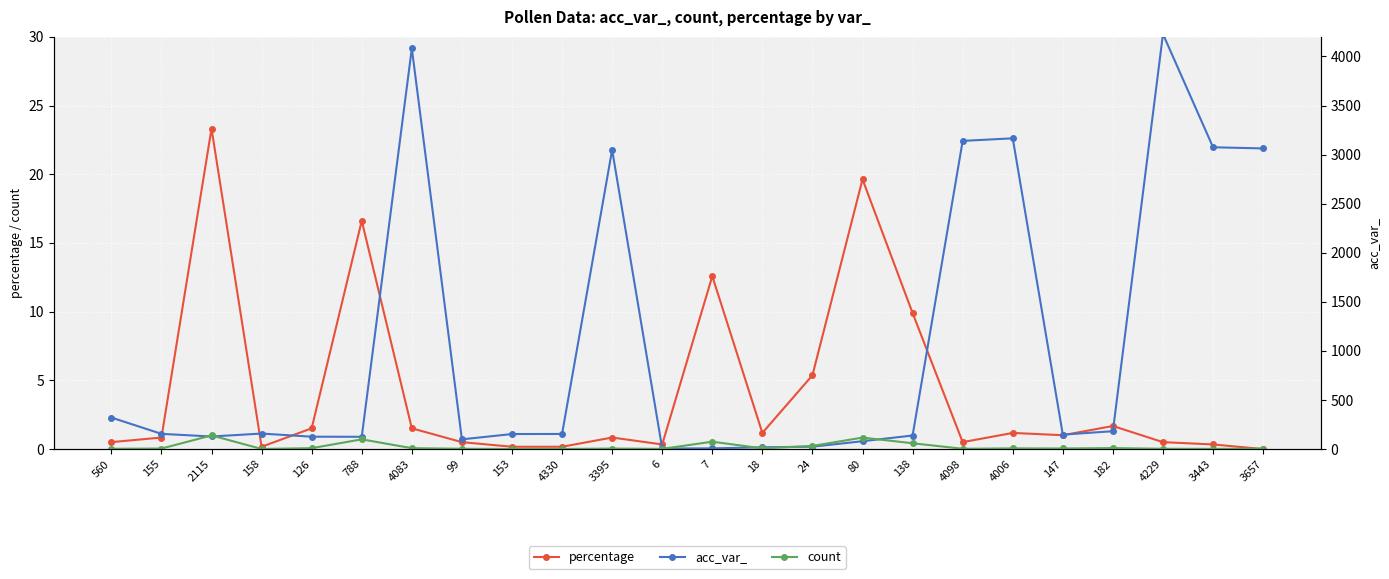

At how many categories does at least one series exceed 2324?

7